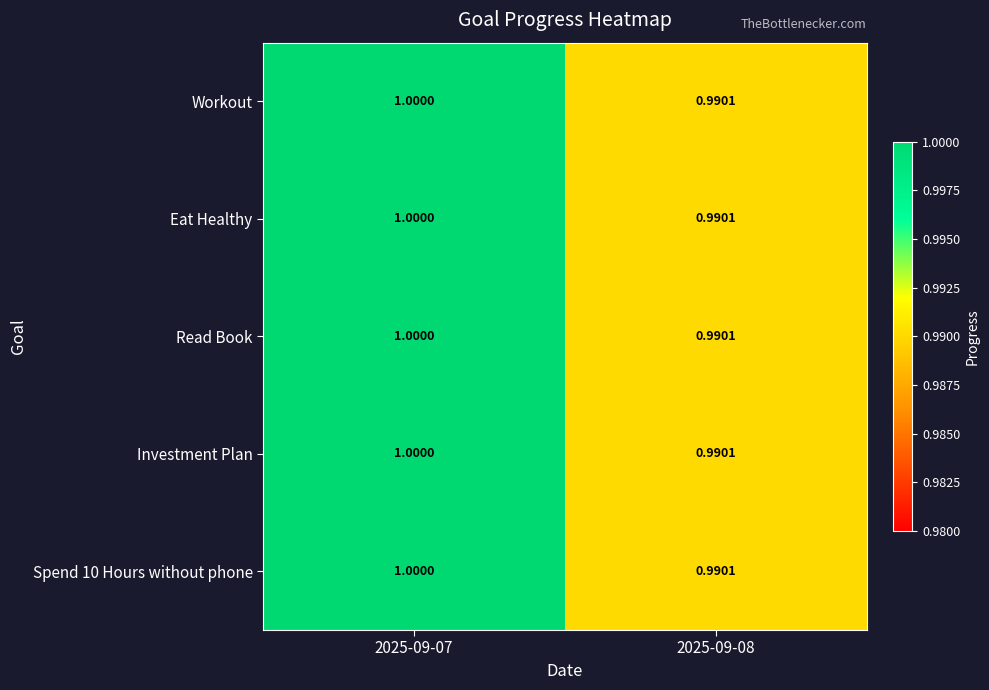

Is the value of Read Book at 2025-09-08 greater than the value of Workout at 2025-09-07?

No